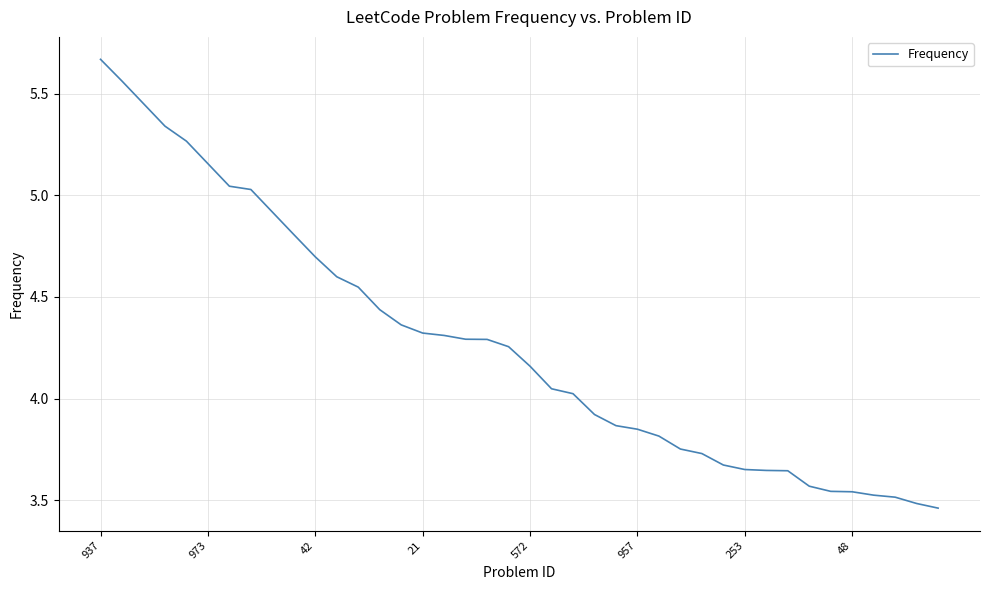

Is this an area chart (filled region under the line)?

No